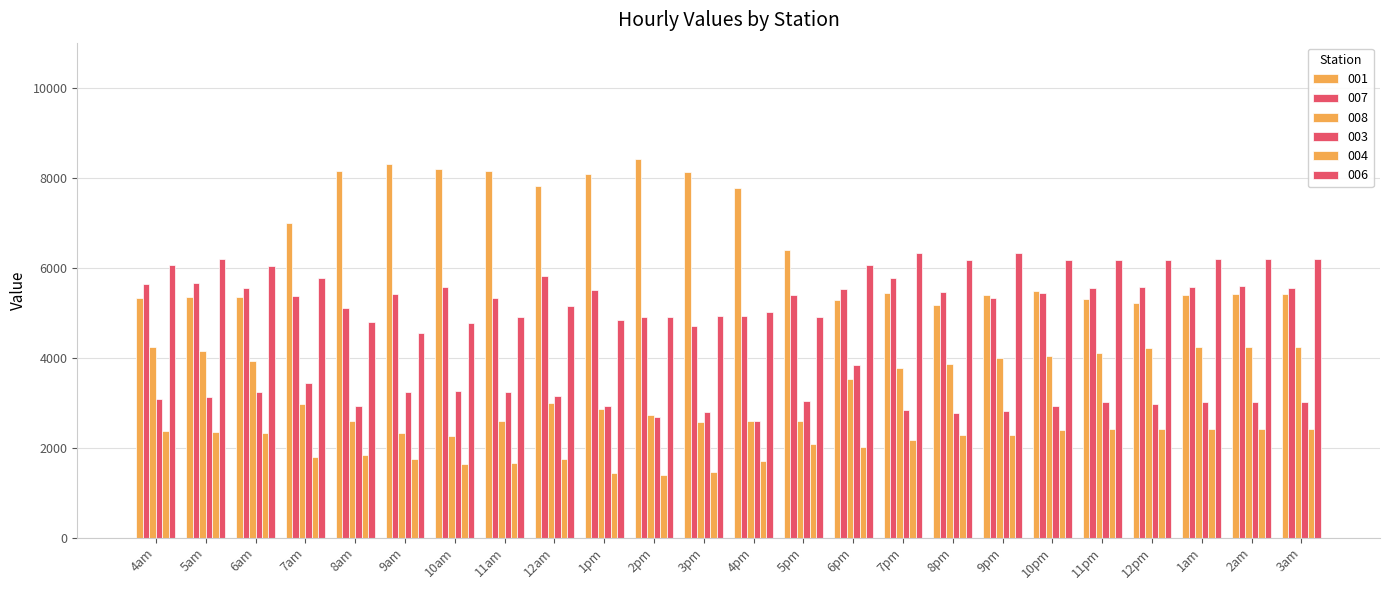

Reading left to right, list all the values displayed in this chart.

001: 5314.7	5347.8	5353.5	6984.9	8136.9	8296.7	8192.0	8147.8	7808.5	8079.4	8421.3	8135.6	7770.8	6402.0	5278.6	5442.3	5176.8	5394.4	5482.7	5307.8	5209.9	5398.8	5413.7	5413.7
007: 5637.6	5658.1	5553.8	5366.5	5109.7	5413.5	5572.9	5314.7	5808.9	5503.3	4896.6	4711.9	4932.9	5394.6	5531.9	5762.4	5461.1	5316.4	5433.9	5536.7	5562.7	5562.7	5590.0	5537.4
008: 4225.7	4157.4	3923.6	2977.7	2596.1	2330.1	2263.1	2581.0	2995.5	2860.6	2713.6	2571.0	2597.8	2600.2	3525.1	3771.0	3853.3	3992.1	4033.6	4110.0	4217.8	4244.8	4244.8	4244.8
003: 3070.4	3119.7	3226.7	3425.7	2931.1	3243.8	3259.9	3229.9	3151.1	2932.7	2677.5	2793.8	2597.0	3042.0	3828.7	2828.3	2778.7	2815.2	2922.7	3002.2	2975.5	3011.4	3011.4	3011.4
004: 2362.7	2354.8	2333.1	1797.1	1837.5	1756.2	1636.0	1657.7	1735.7	1444.1	1386.1	1455.2	1709.6	2087.1	2015.5	2176.4	2269.7	2271.1	2382.1	2421.5	2421.5	2421.5	2421.5	2421.5
006: 6056.0	6182.3	6043.9	5775.3	4791.0	4552.2	4778.3	4893.2	5136.5	4832.2	4897.1	4922.2	5020.6	4903.0	6056.8	6335.6	6179.1	6314.6	6165.5	6172.9	6163.5	6188.1	6188.1	6188.1